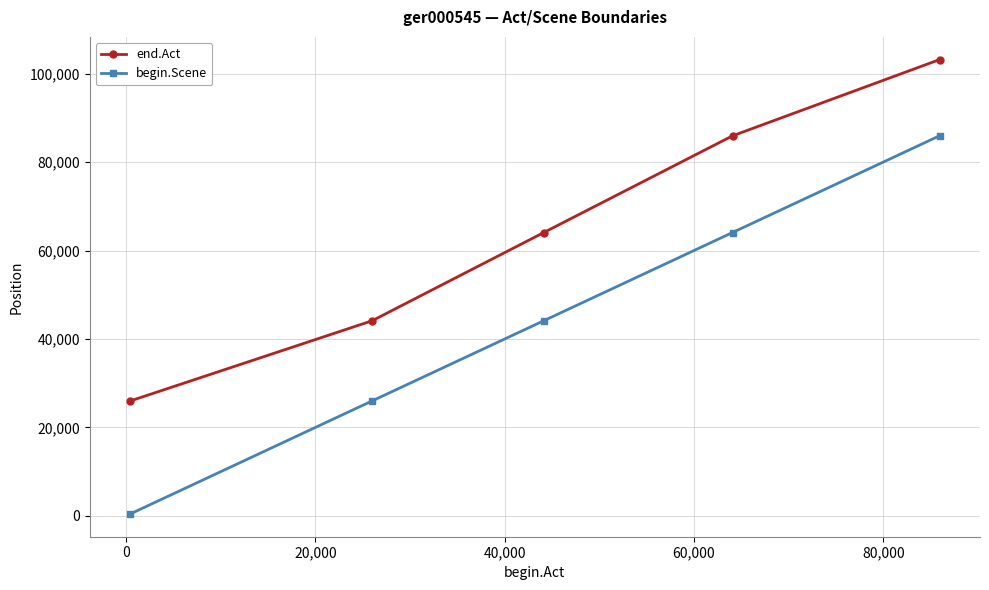

Does the chart have visible grid lines?

Yes